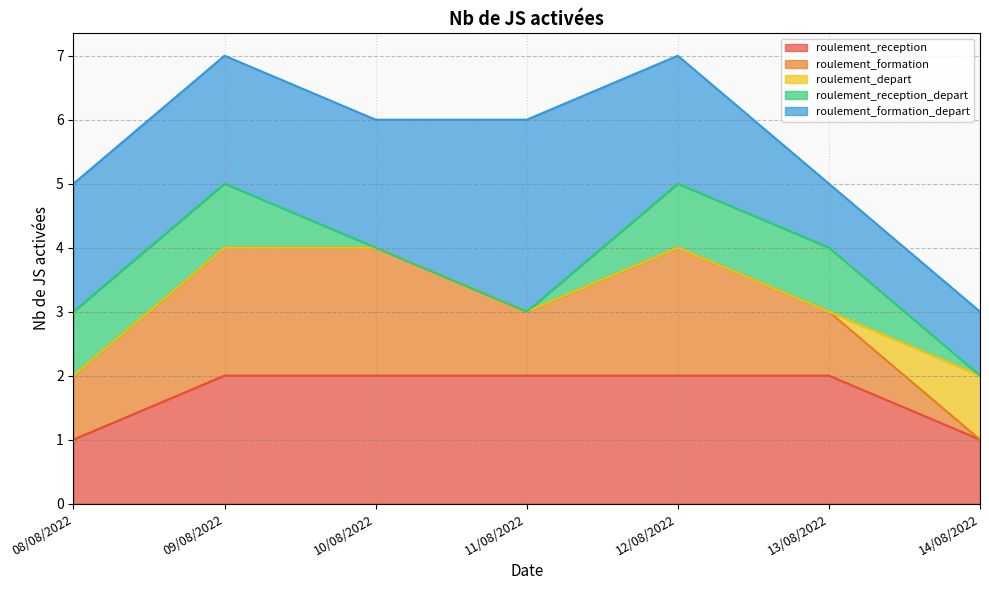

What is the difference between the highest and lowest values at 12/08/2022?

2